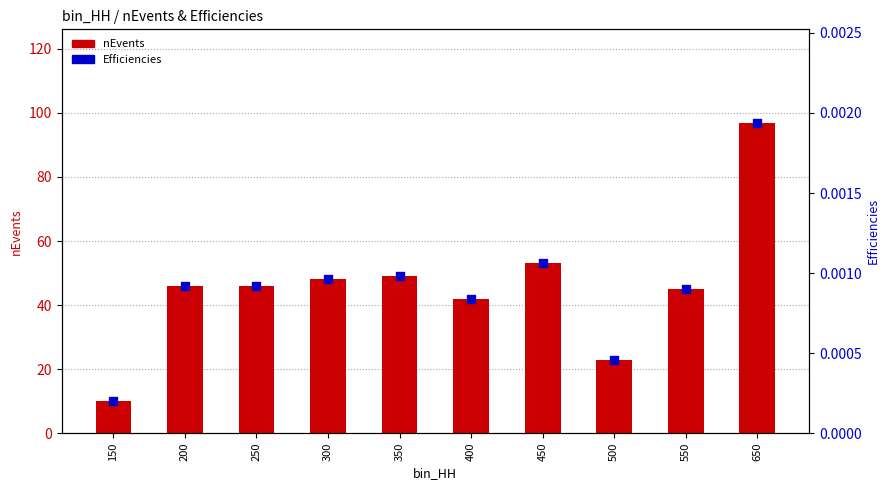

Is the value of nEvents at 550 greater than the value of Efficiencies at 200?

Yes